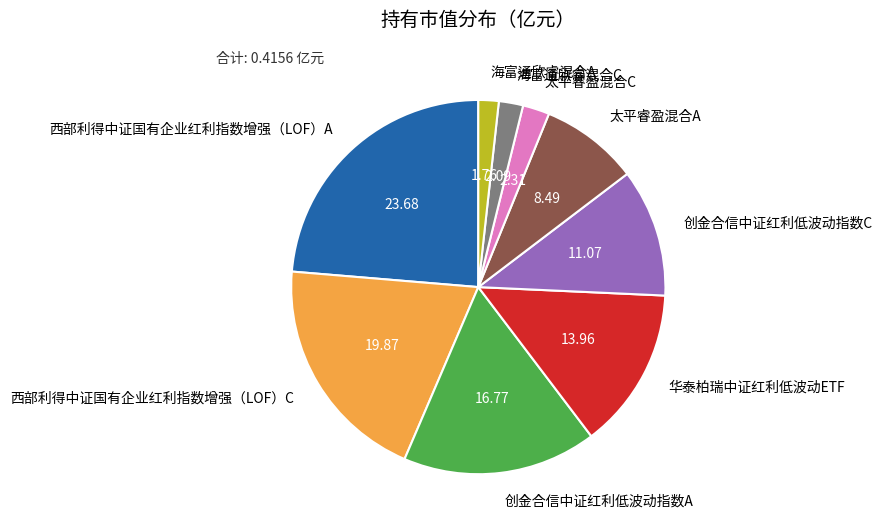

Is there any slice that represents more than half of the pie?

No